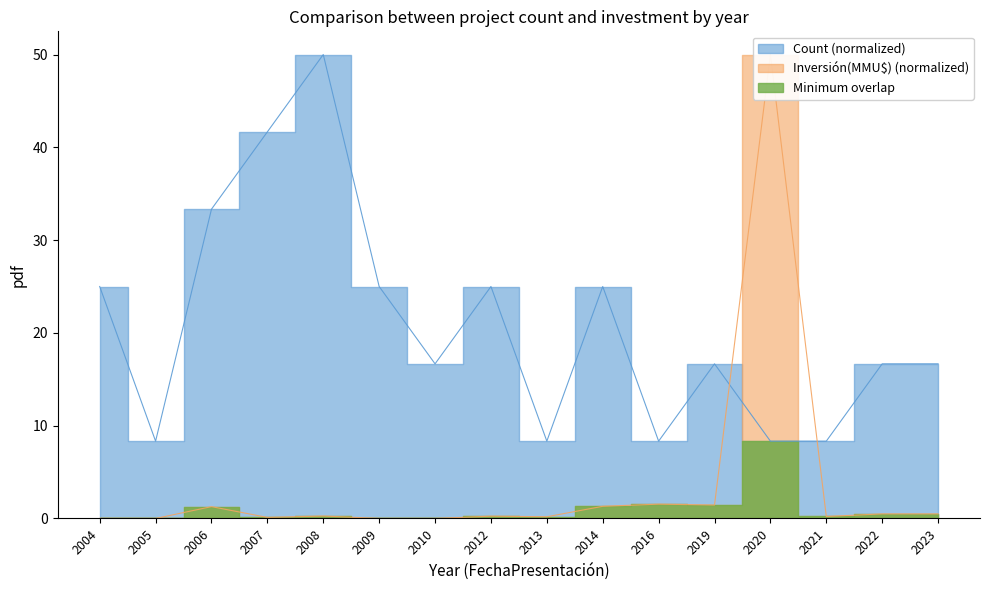

Is it true that Inversión(MMU$) equals 0.0 at 2009?

False